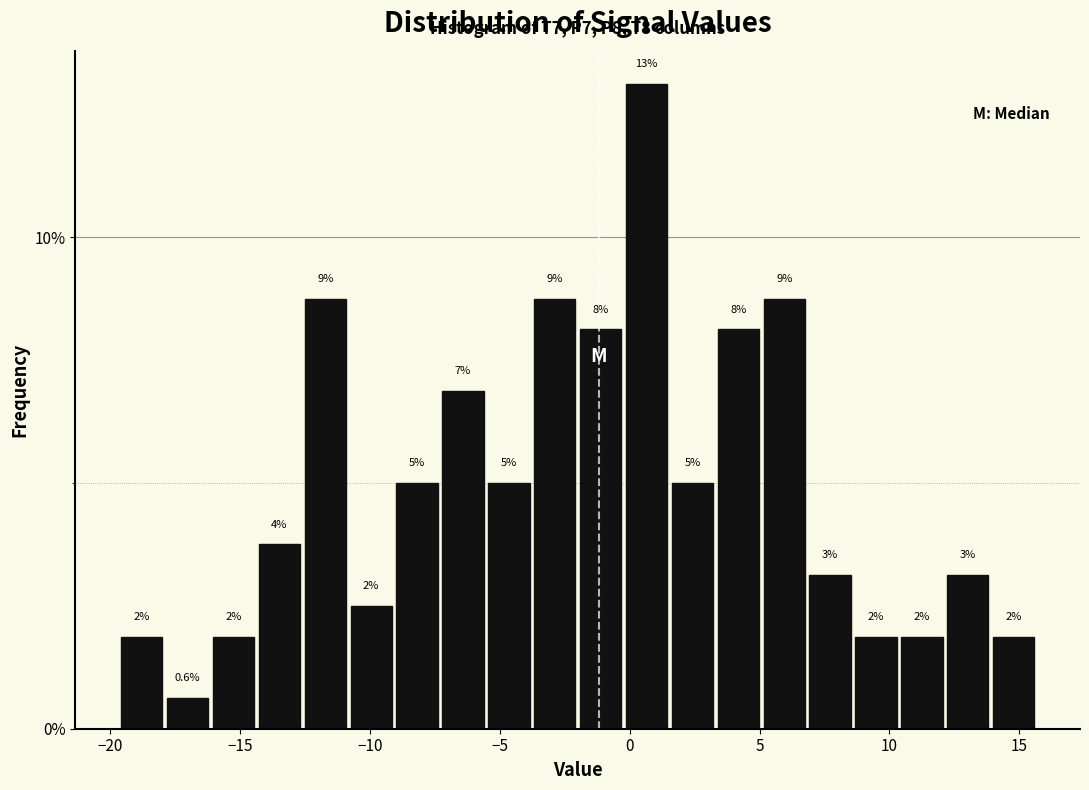

Around what value on the x-axis is the tallest bar? Give the approximate position of its centre, as read against the axis.

0.5